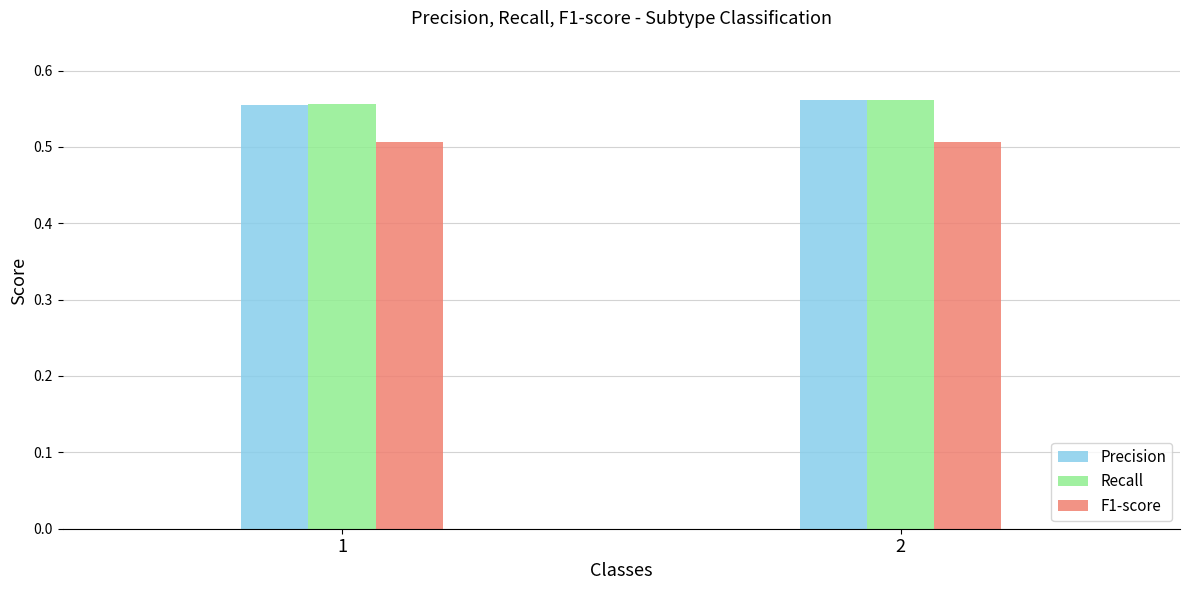

What is the total value across all series at 1?

1.6